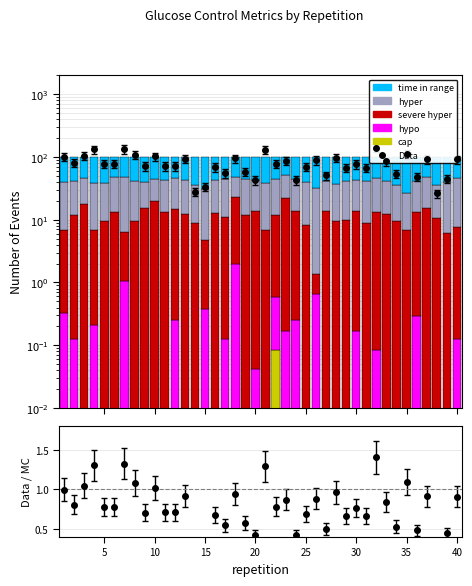

Which series has the largest total across all categories?

time in range